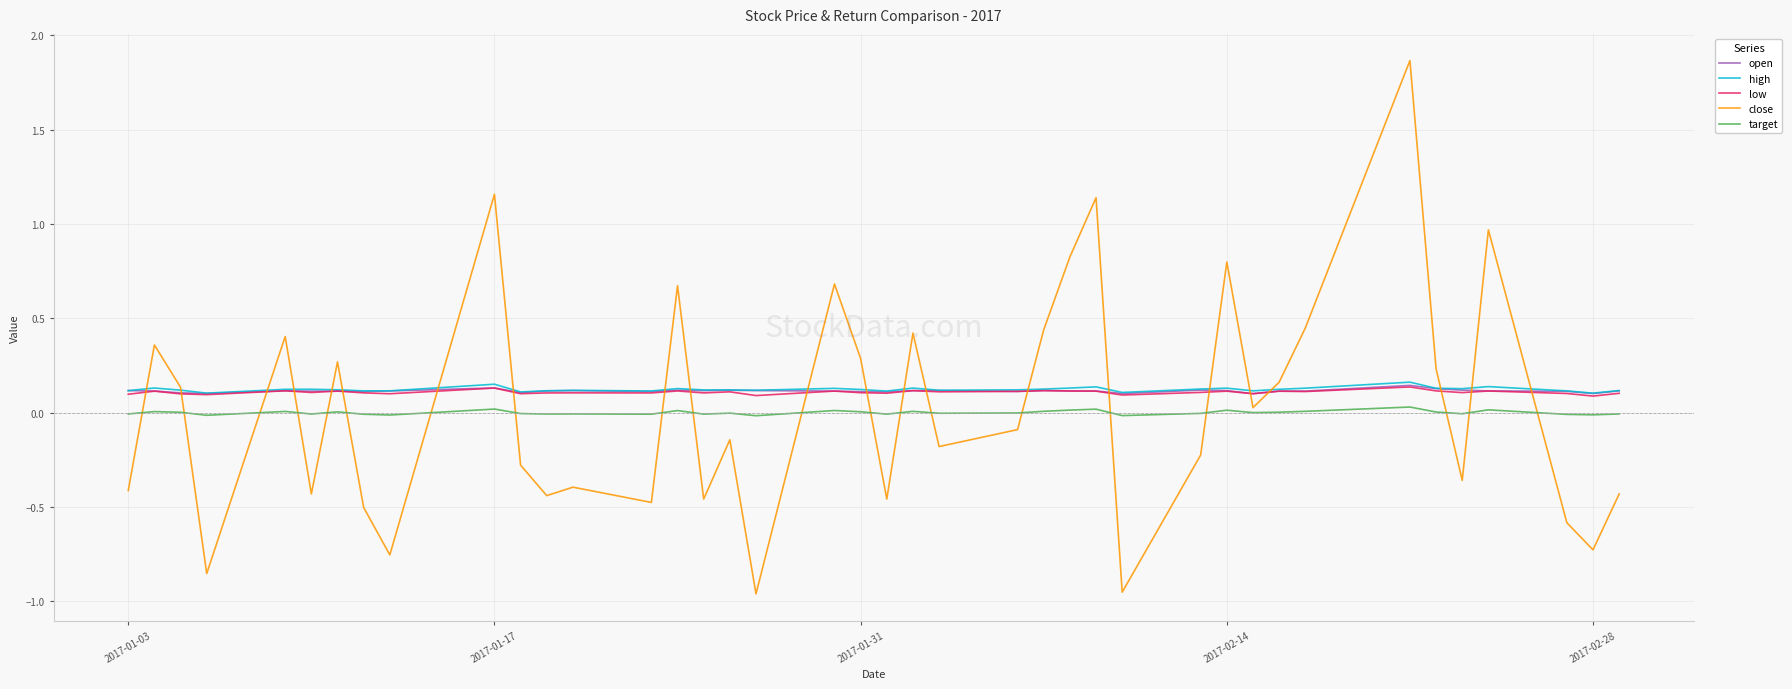

True or false: open and target intersect in this chart.

False